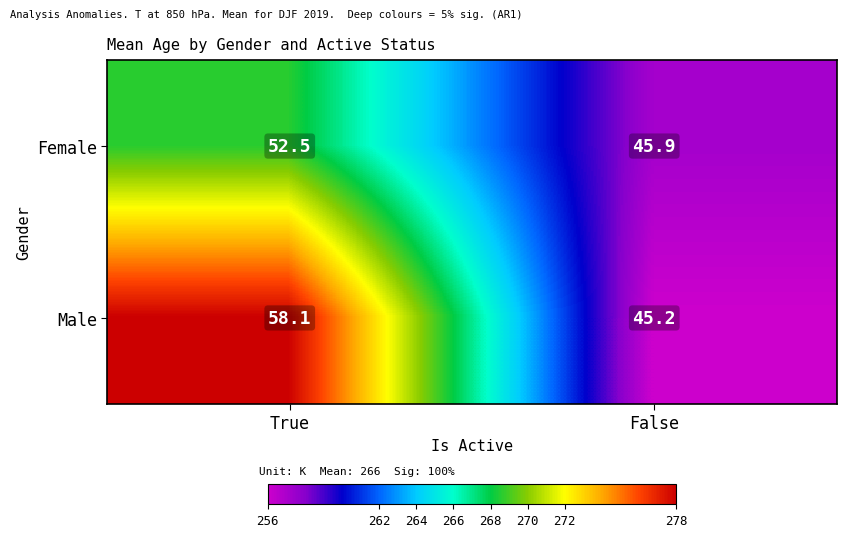

What is the spread (max minus min) of values at False?

0.7